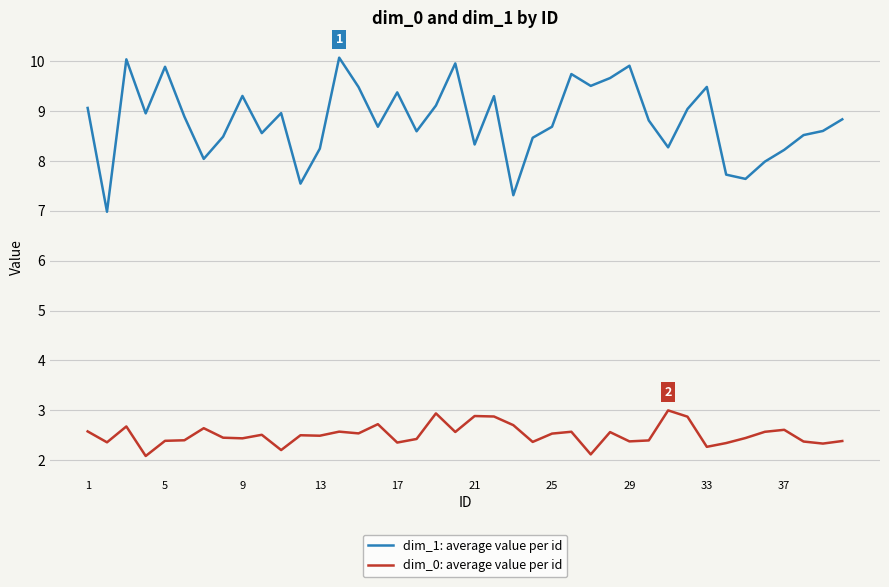

Which series has the largest total across all categories?

dim_1: average value per id